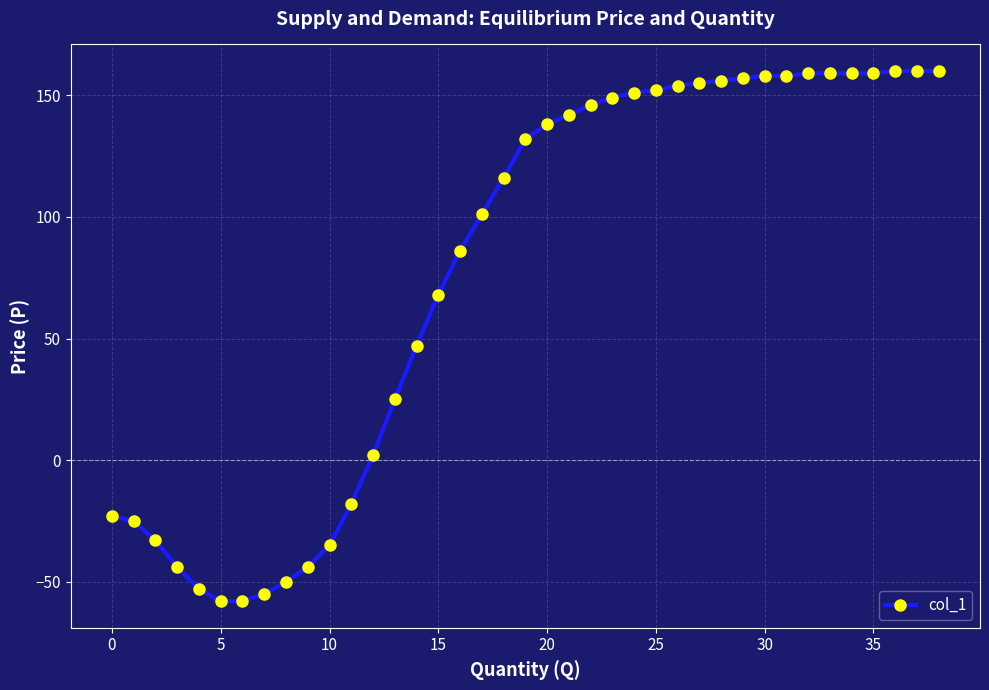

How many data points does each series have?

39